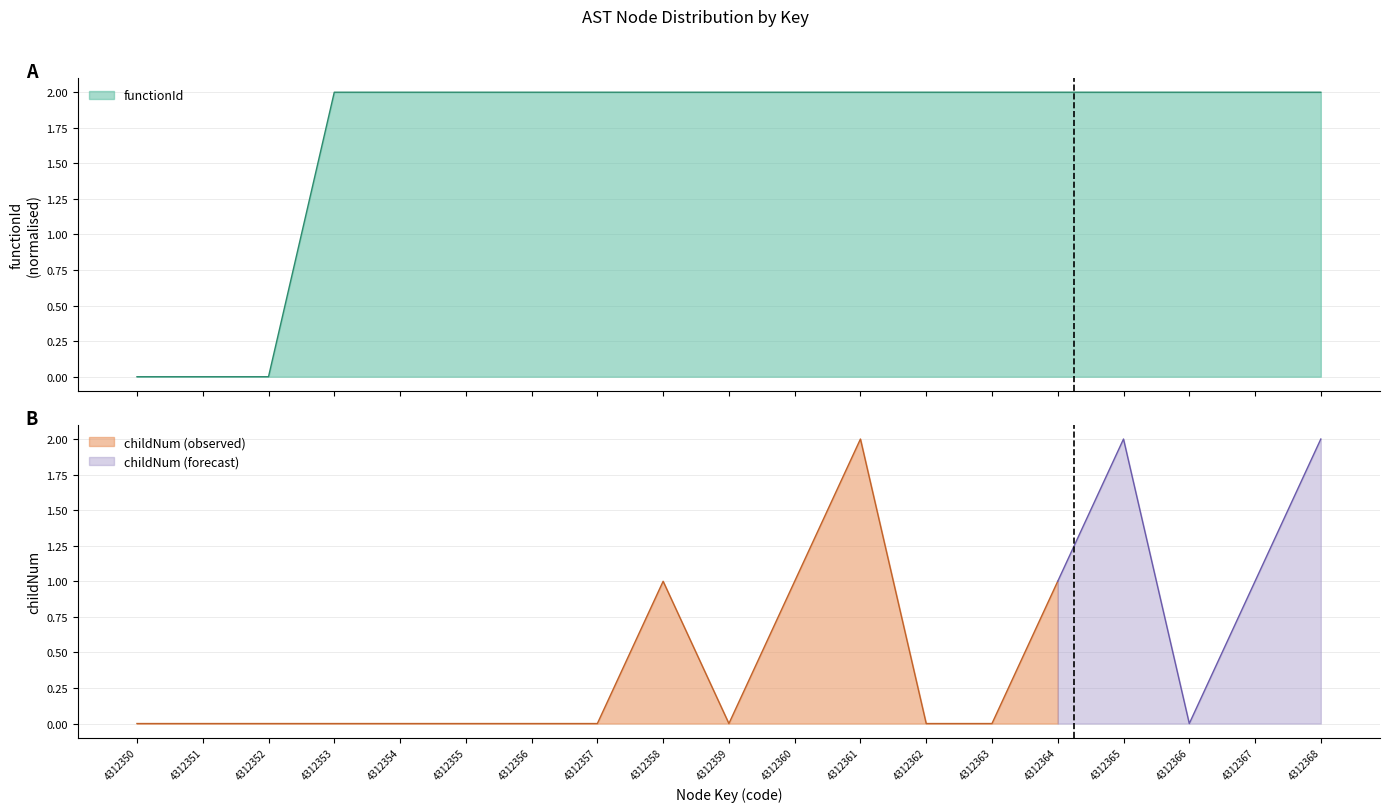

List the labels in order of value, largest first.

4312353, 4312354, 4312355, 4312356, 4312357, 4312358, 4312359, 4312360, 4312361, 4312362, 4312363, 4312364, 4312365, 4312366, 4312367, 4312368, 4312350, 4312351, 4312352